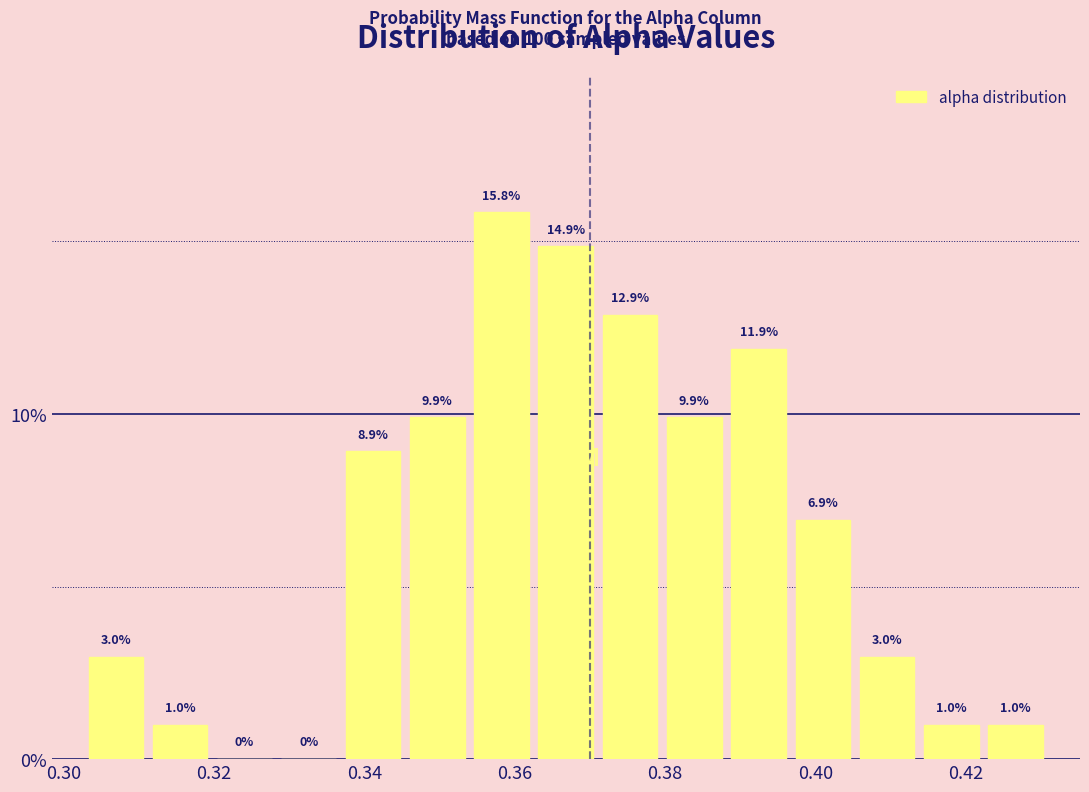

What is the height of the bar covering 0.354 to 0.362 on the x-axis? The bar edges are not printed on the chart, so give them approximately, as read against the axis.

15.8